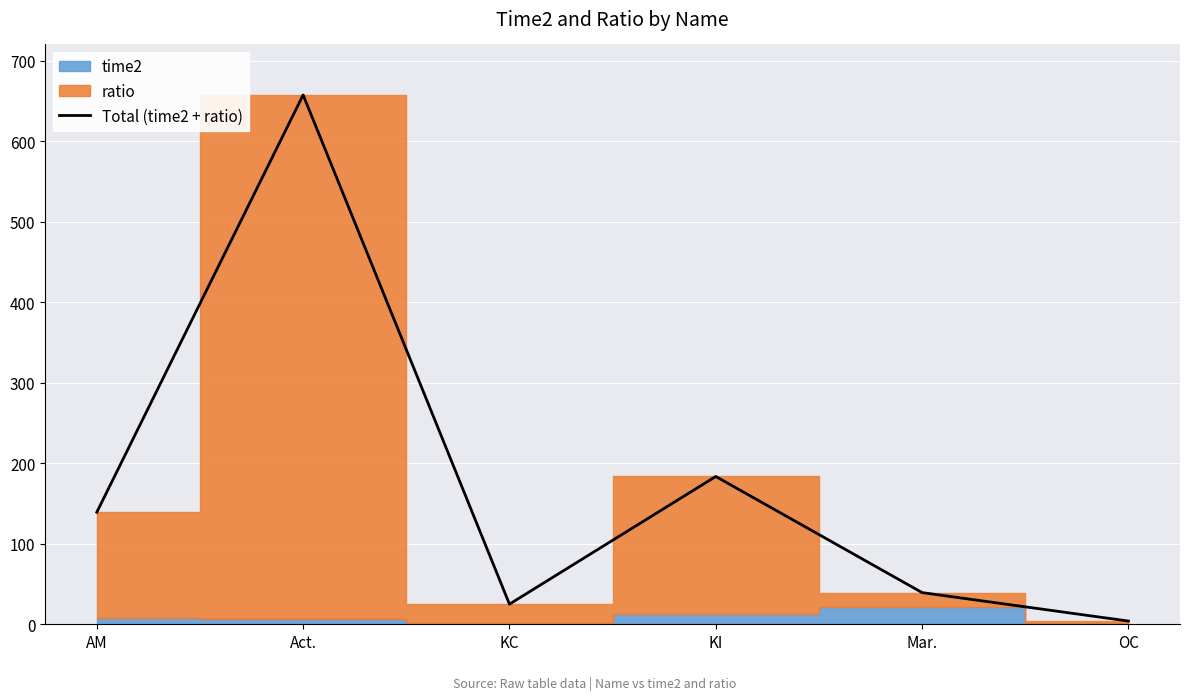

How many values are below 139?

3